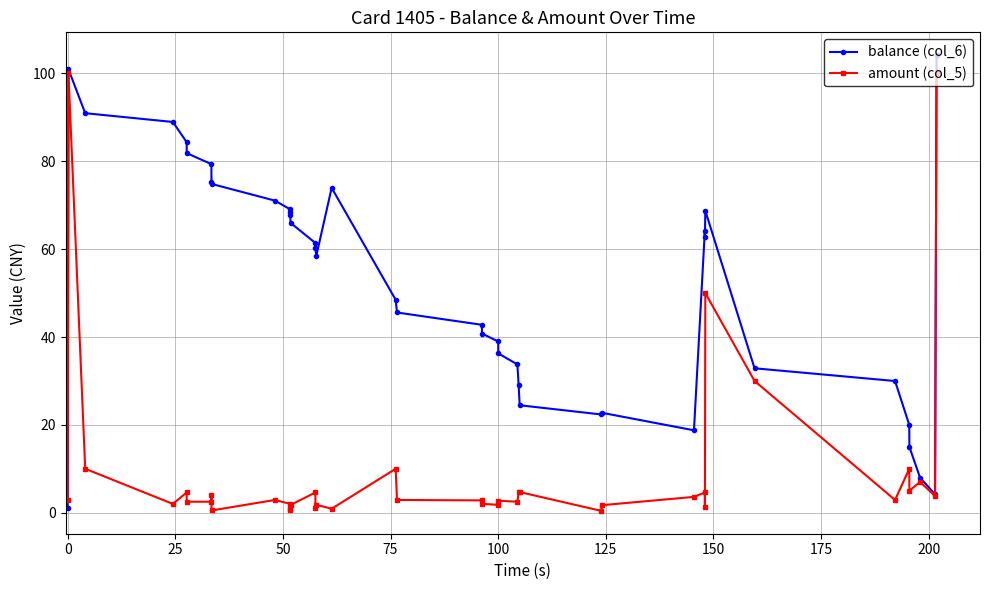

Does the chart have visible grid lines?

Yes